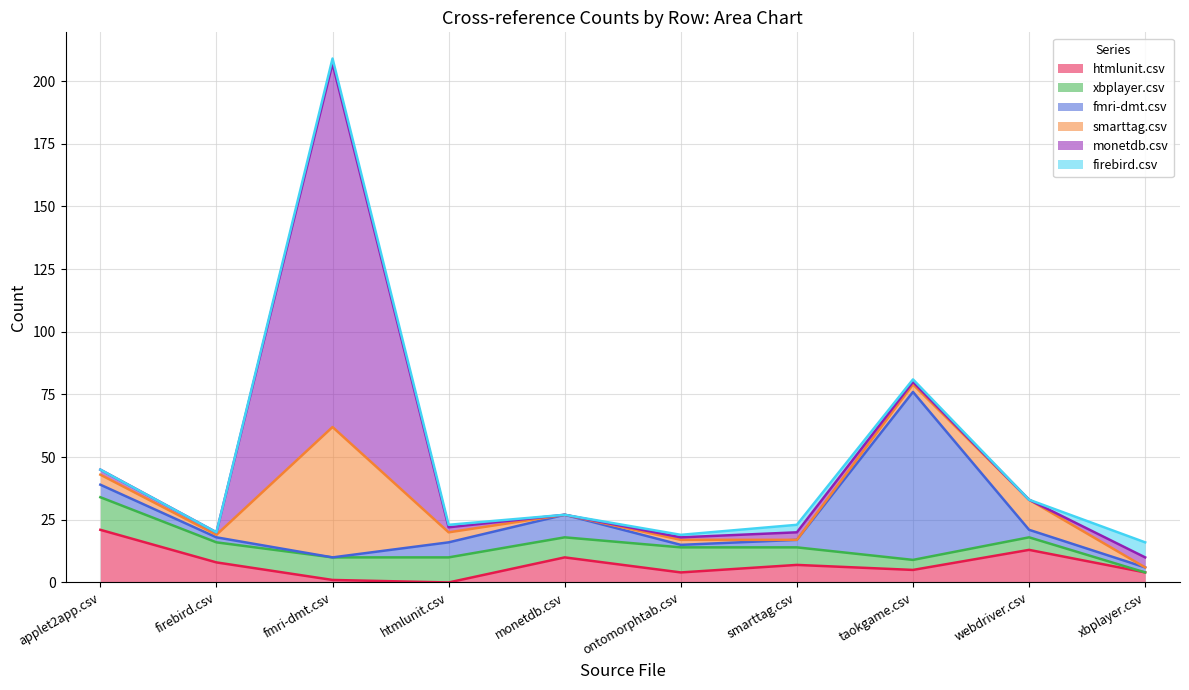

Reading left to right, what are all the values shown in this chart?

htmlunit.csv: 21	8	1	0	10	4	7	5	13	4
xbplayer.csv: 13	8	9	10	8	10	7	4	5	0
fmri-dmt.csv: 5	2	0	6	9	1	3	67	3	2
smarttag.csv: 4	1	52	4	0	2	0	3	12	0
monetdb.csv: 2	1	145	2	0	1	3	1	0	4
firebird.csv: 0	0	2	1	0	1	3	1	0	6